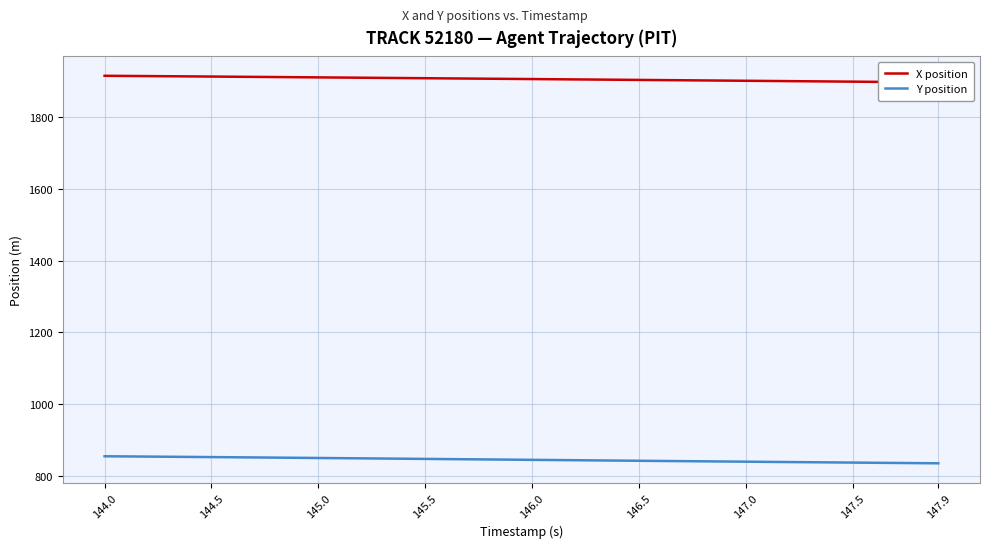

At how many categories does at least one series exceed 1379?

40